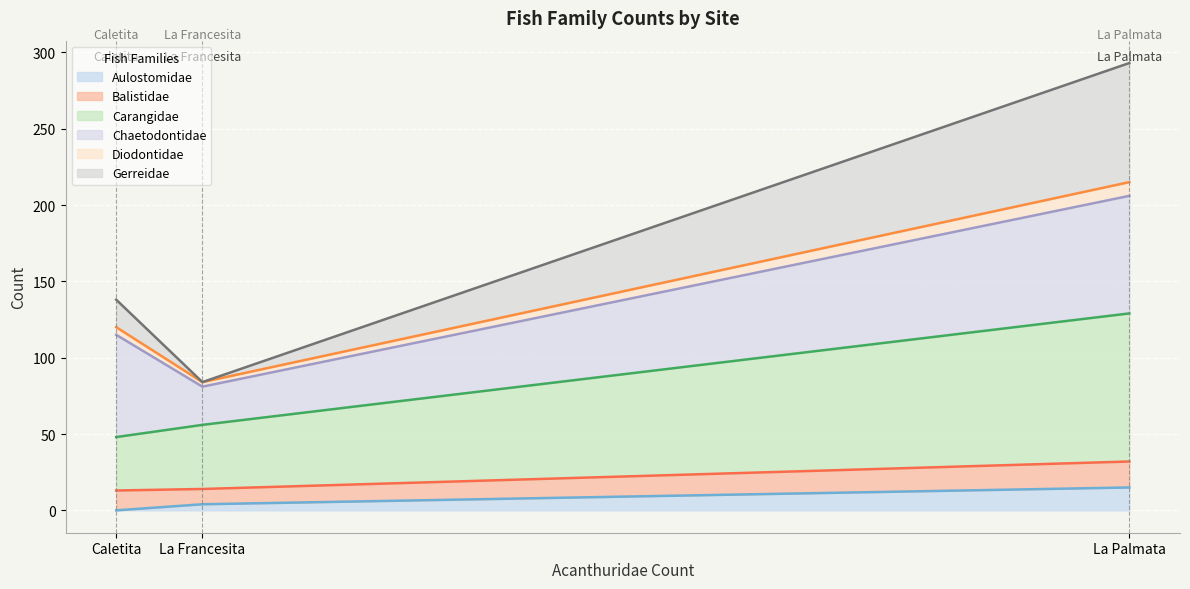

What is the total value across all series at La Palmata?

293